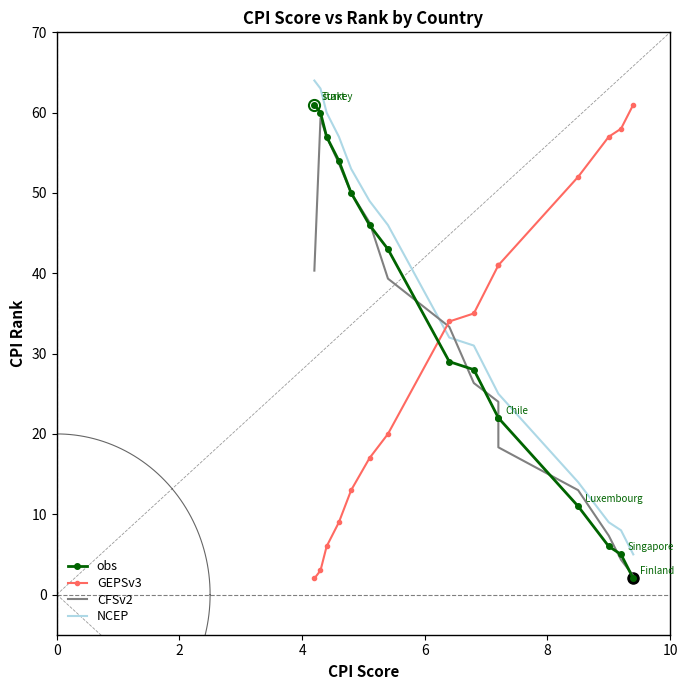

How many times do GEPSv3 and obs cross each other?

1